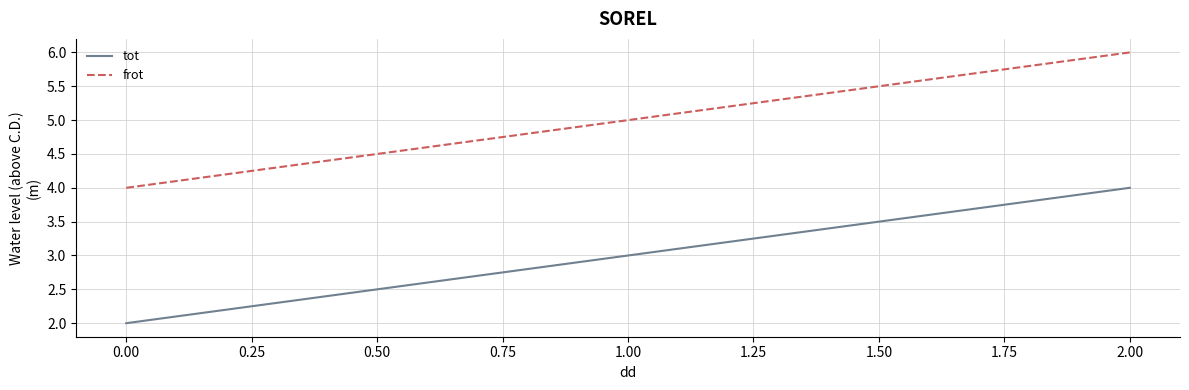

Count the tot values in the range 2 to 4.

3